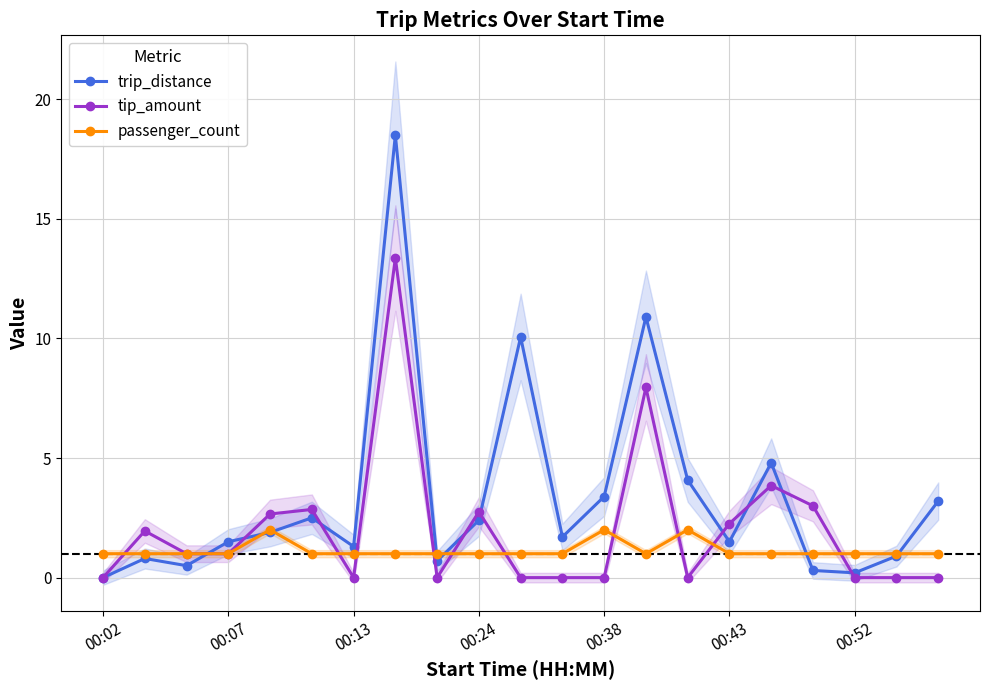

The value of tip_amount at 00:24 is 2.8. True or false?

True